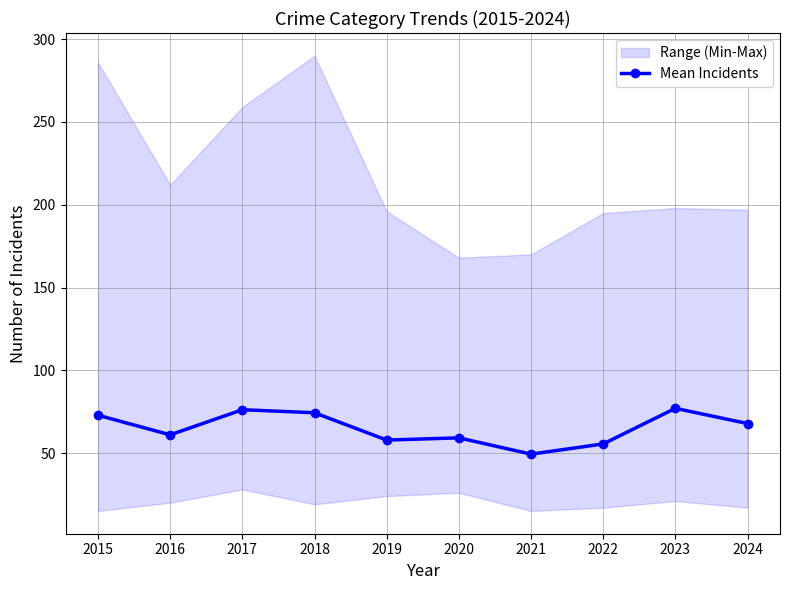

What is the sum of the values at 2022 and 2019?

113.3